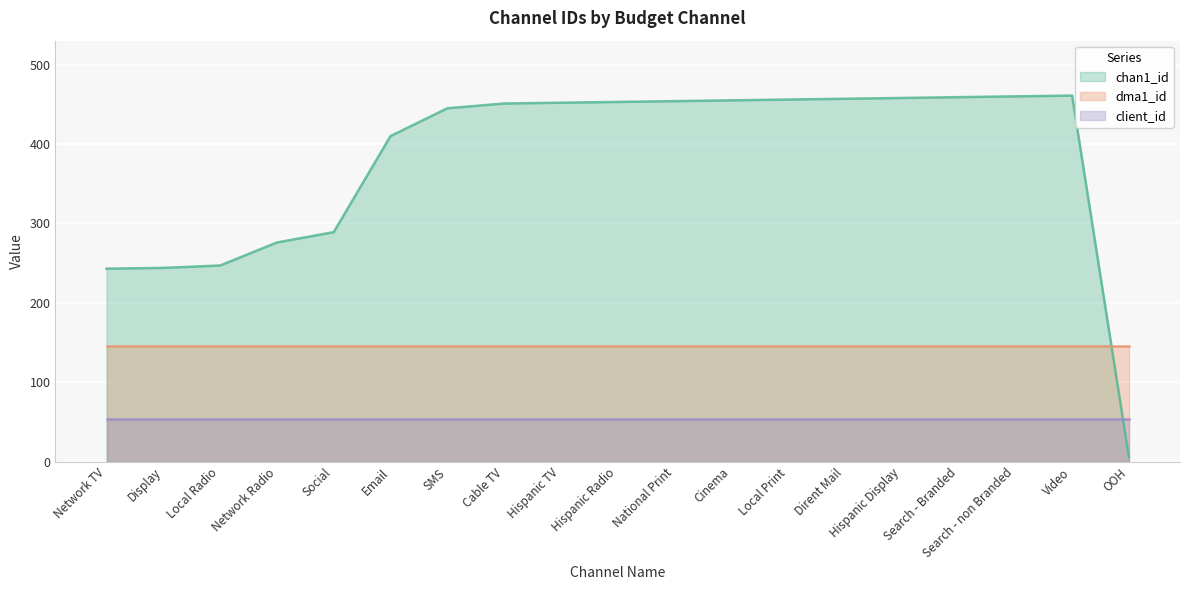

Reading left to right, extract all data points from this chart.

chan1_id: 243	244	247	276	289	410	445	451	452	453	454	455	456	457	458	459	460	461	6
dma1_id: 146	146	146	146	146	146	146	146	146	146	146	146	146	146	146	146	146	146	146
client_id: 54	54	54	54	54	54	54	54	54	54	54	54	54	54	54	54	54	54	54